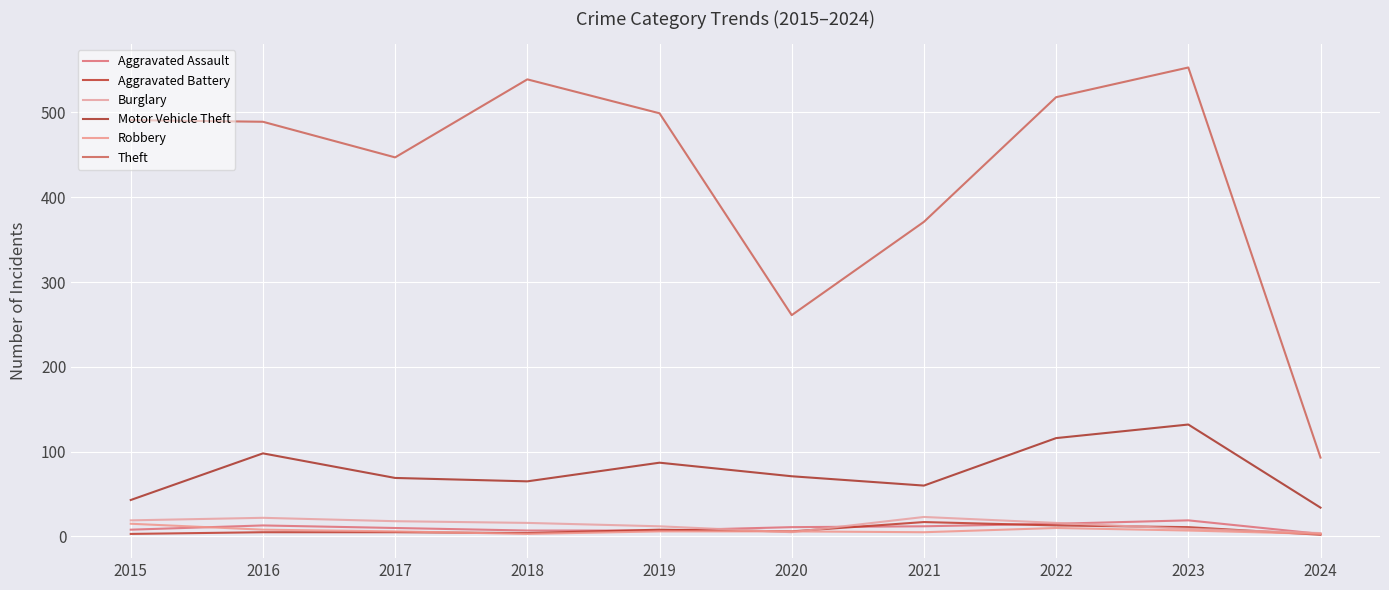

At which category does Motor Vehicle Theft reach its first local peak?

2016